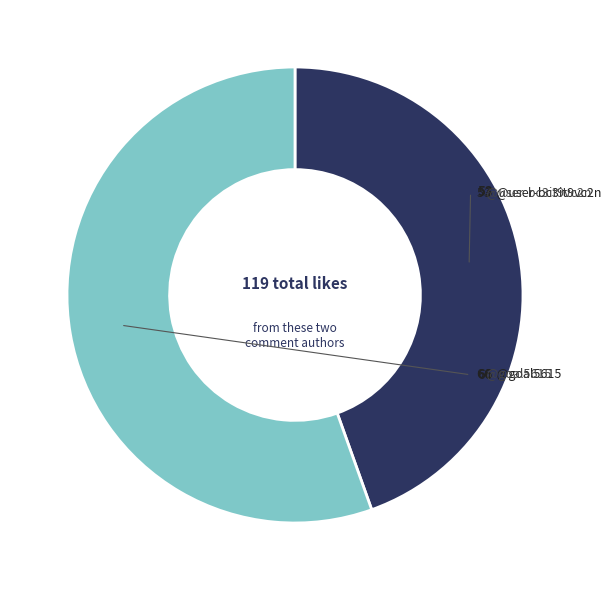

What is the majority slice?

@goal5615